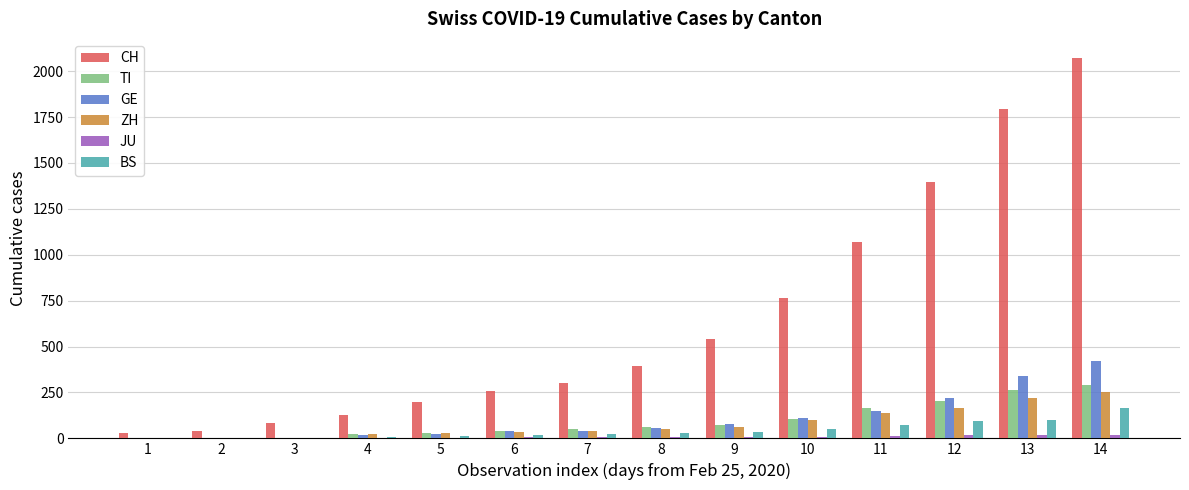

Between 3 and 6, which series saw the biggest shift?

CH